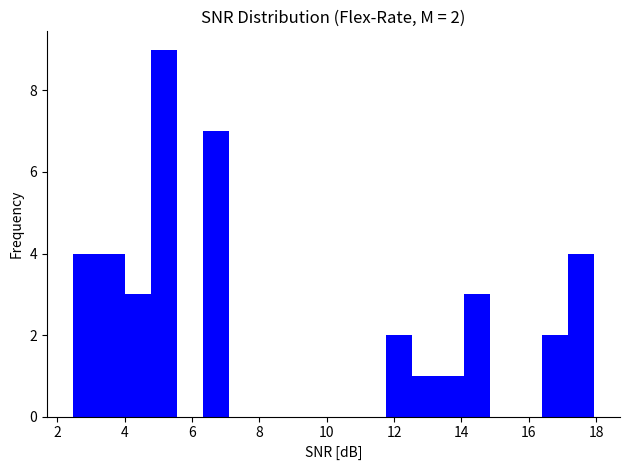

Read against the x-axis, roughly where is the centre of the tallest bar?

5.2